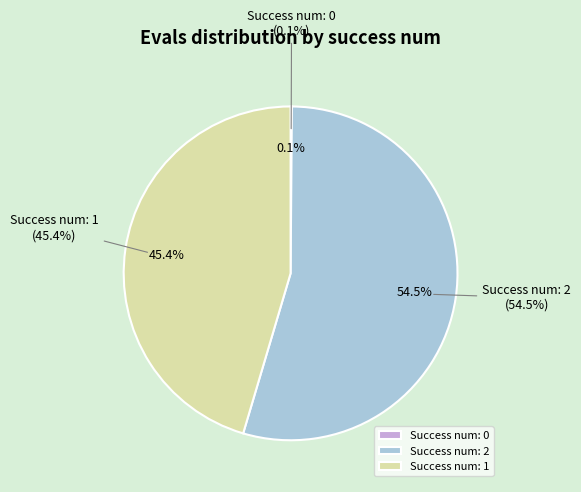

Is it true that 1 is 14% of the pie?

False